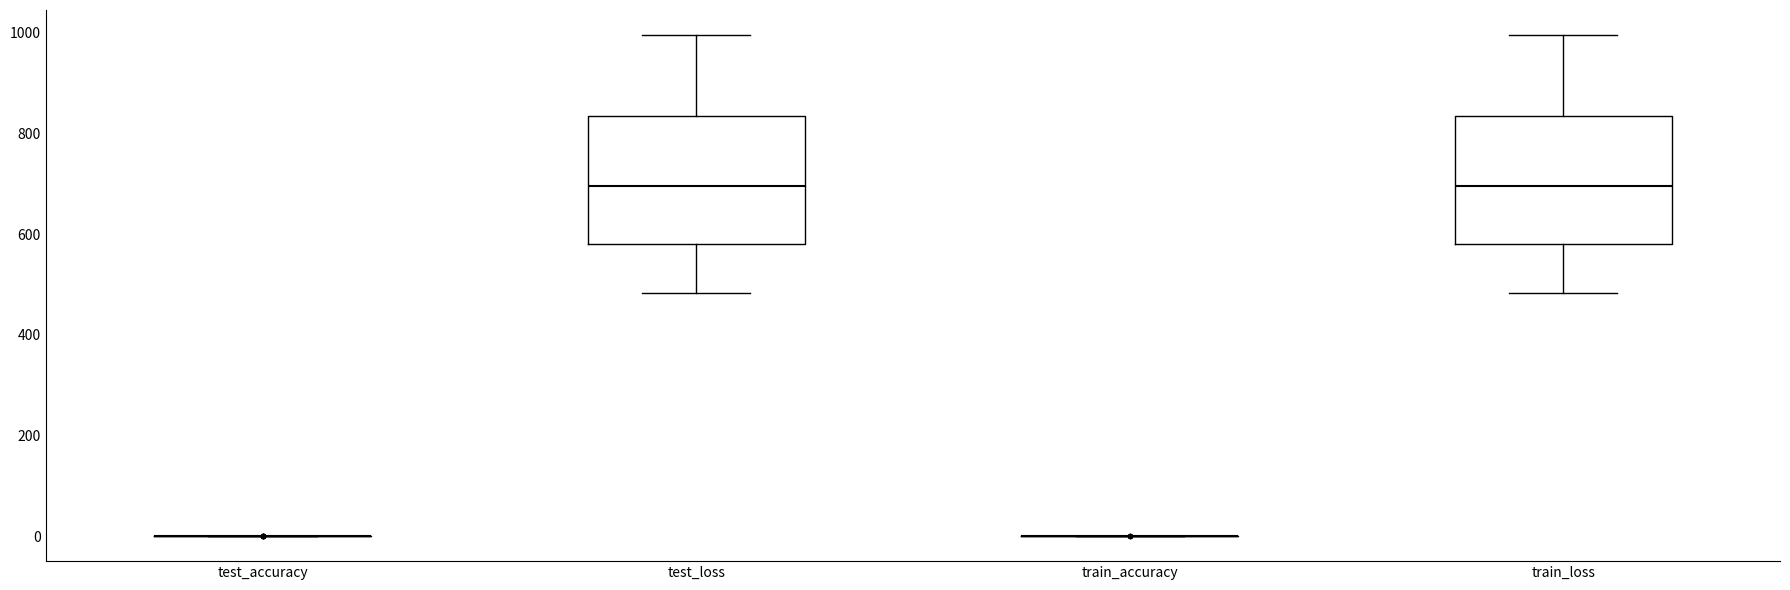

Reading left to right, read every box against the y-axis: the position of its median line, the range the box covers, and the ends of its whiskers. The values are not printed on the chart, so give them approximately, as read against the axis.

test_accuracy: box collapsed to a line at 0, whiskers 0 to 0
test_loss: median 700, box 580 to 840, whiskers 480 to 1000
train_accuracy: box collapsed to a line at 0, whiskers 0 to 0
train_loss: median 700, box 580 to 840, whiskers 480 to 1000